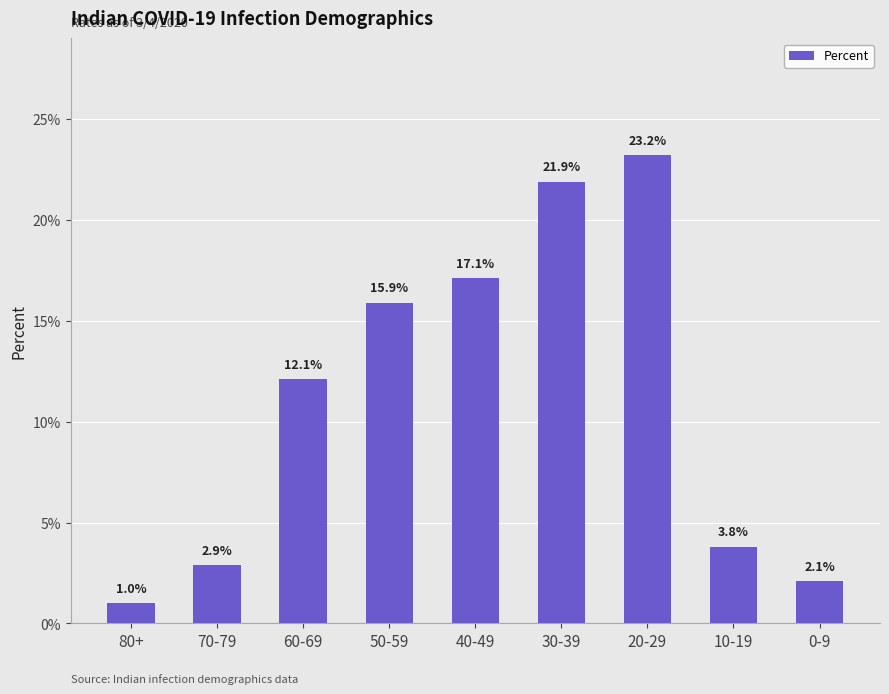

Are the bars horizontal?

No